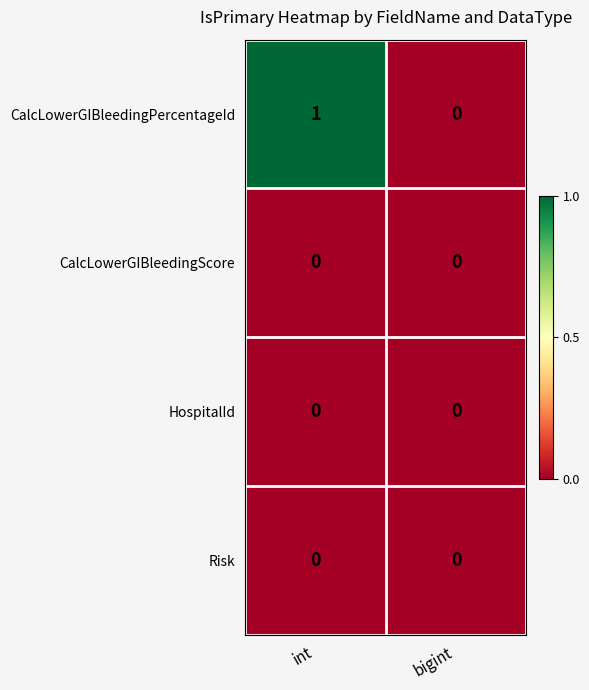

Which series has the largest range (max minus min)?

CalcLowerGIBleedingPercentageId